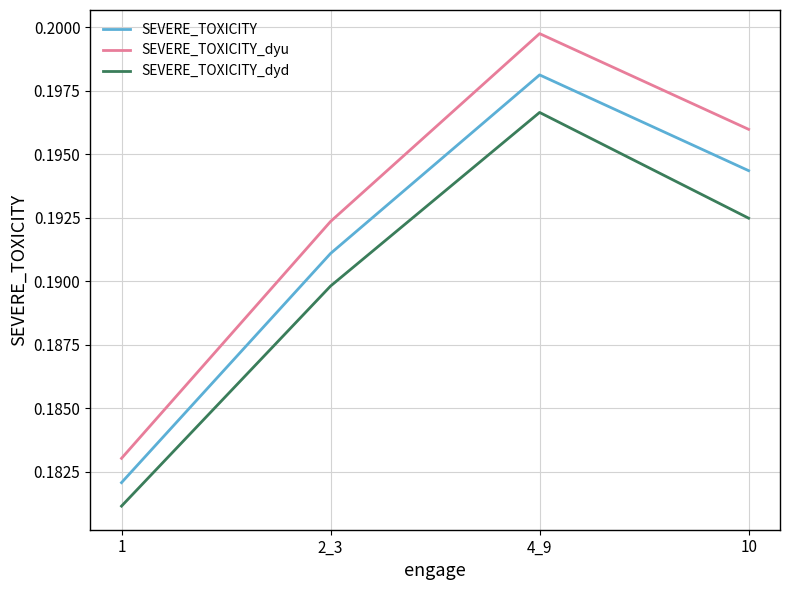

Rank the categories by SEVERE_TOXICITY value from highest to lowest.

4_9, 10, 2_3, 1